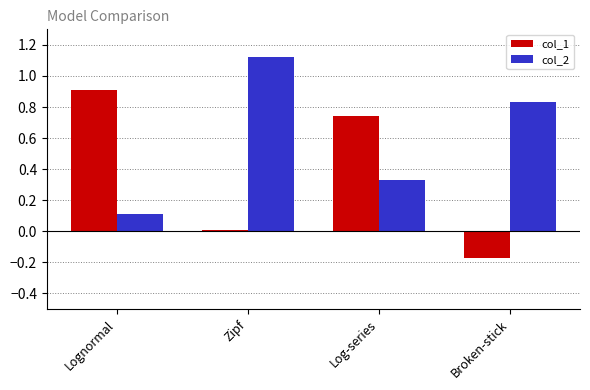

Which label corresponds to the largest value in the chart?

Zipf